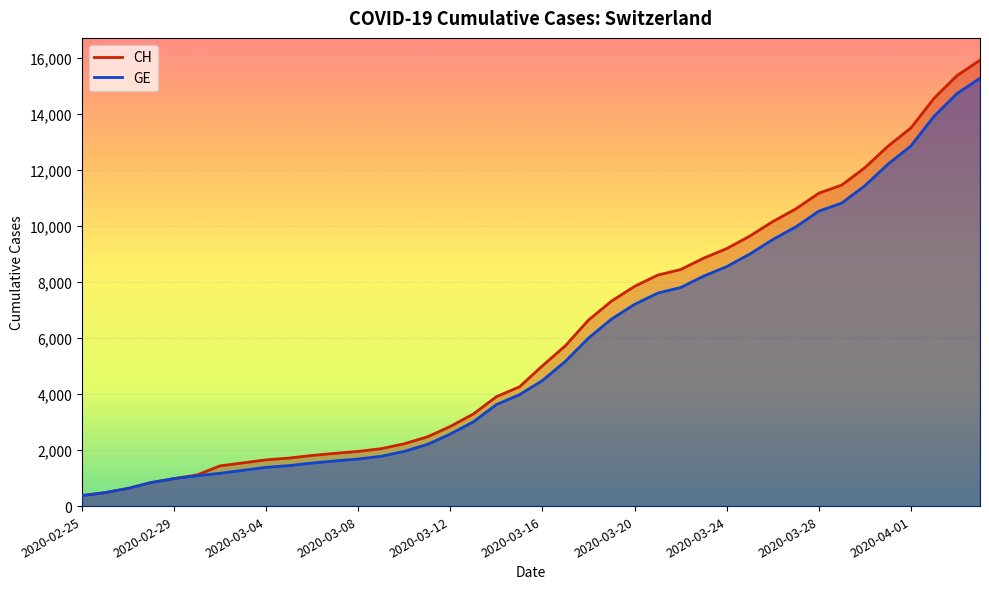

The value of CH at 2020-03-11 is 2472. True or false?

True